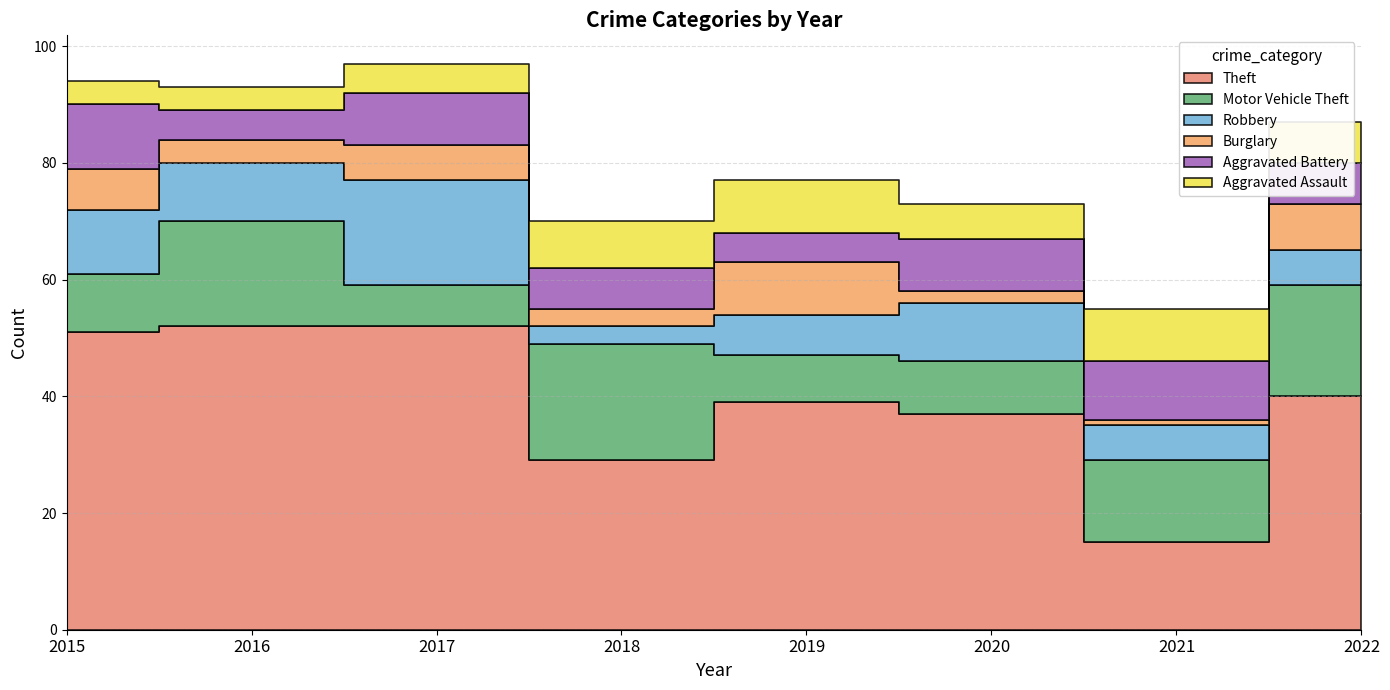

At which category does the chart reach its peak across all series?

2016